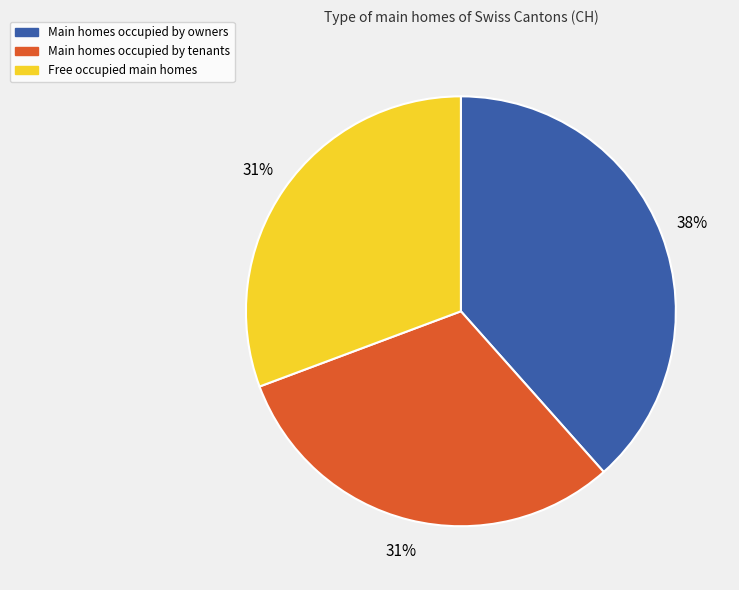

Combined, do Main homes occupied by owners and Free occupied main homes account for over 50%?

Yes